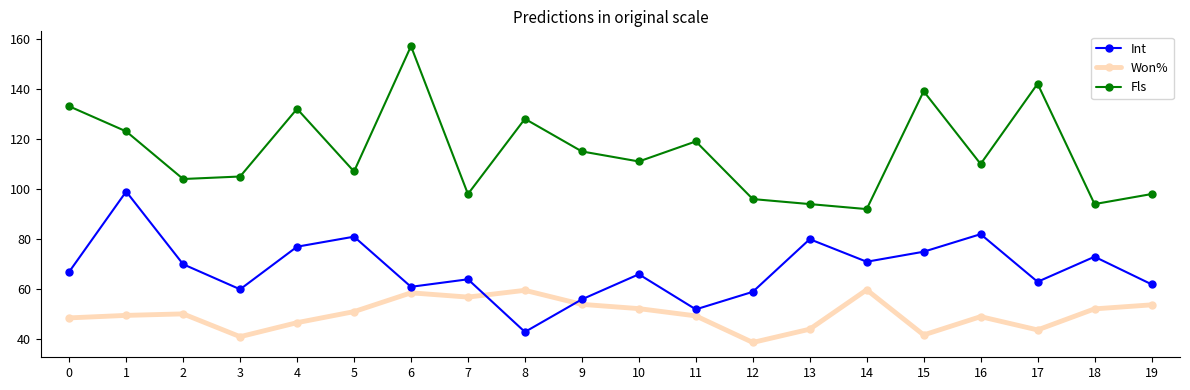

True or false: Won% and Fls intersect in this chart.

False